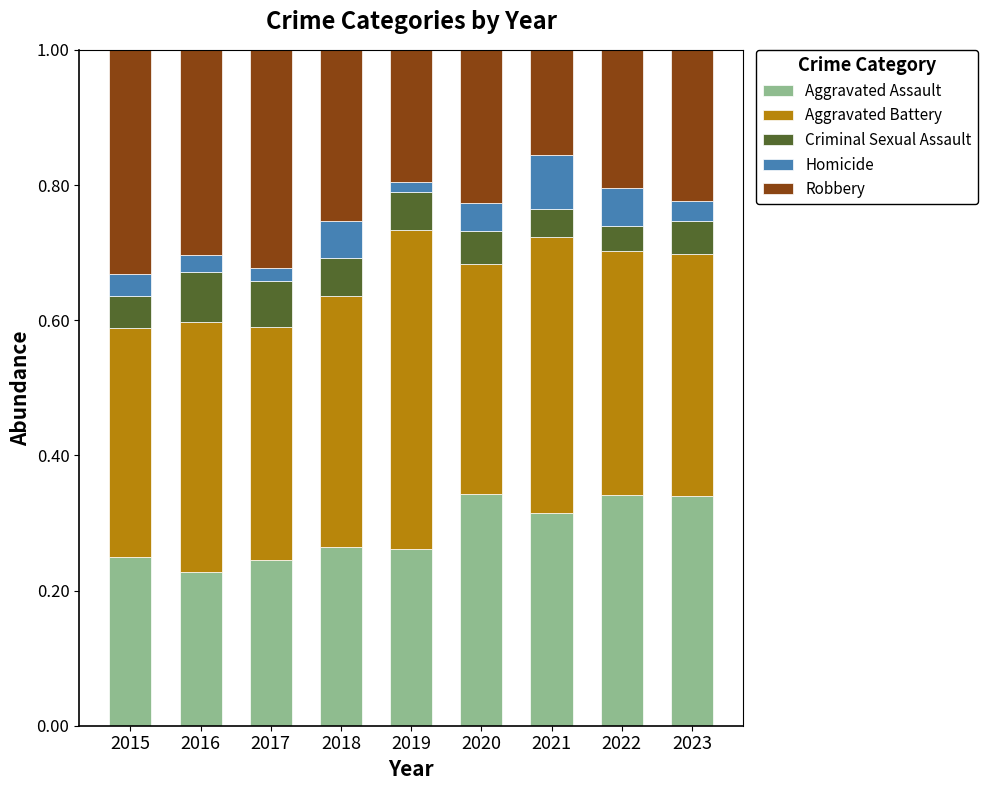

The Aggravated Assault series shows 0.2 at 2015. True or false?

True